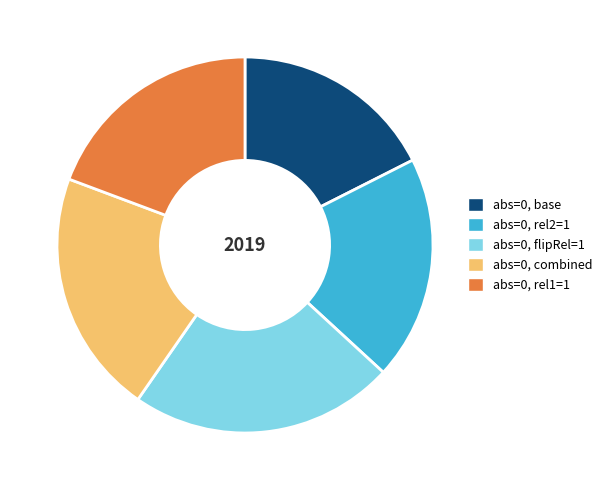

True or false: abs=0, rel1=1 accounts for 28% of the total.

False